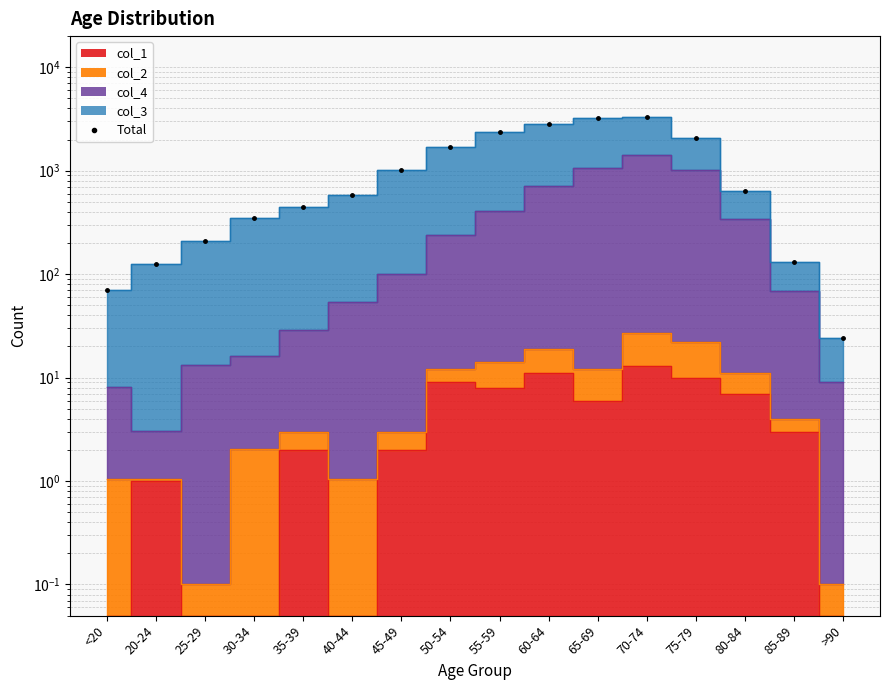

What is the approximate value at 85-89?

130.0